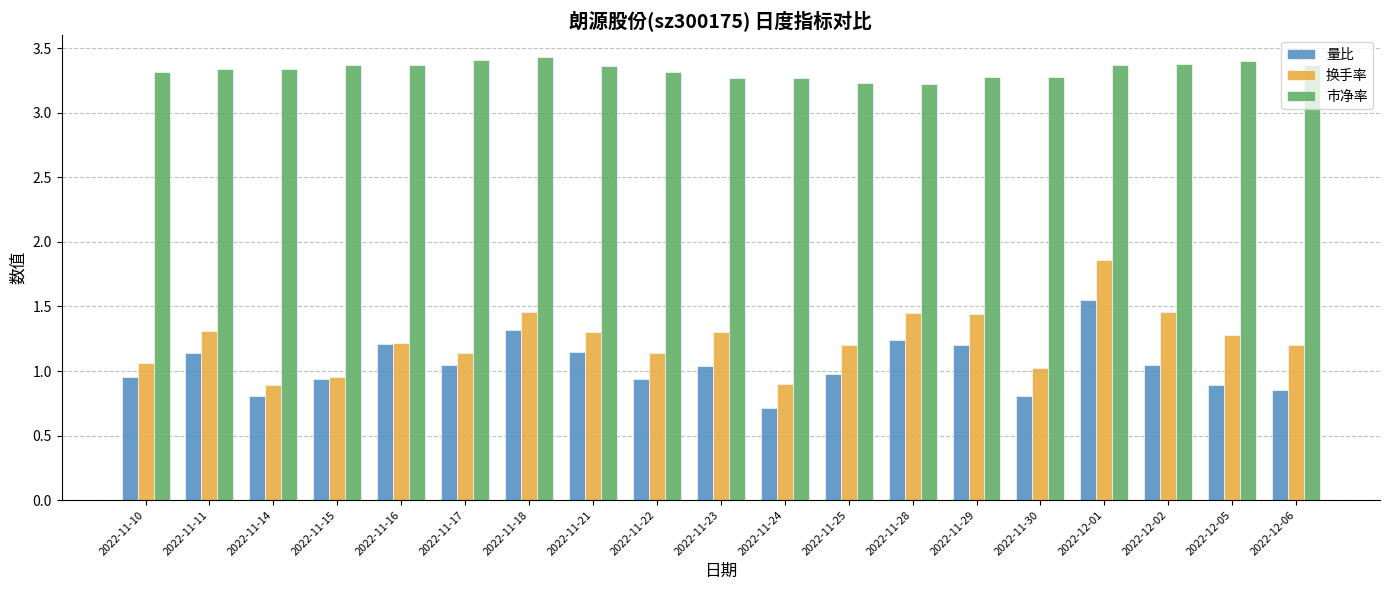

What is the difference between the highest and lowest values at 2022-11-11?

2.2